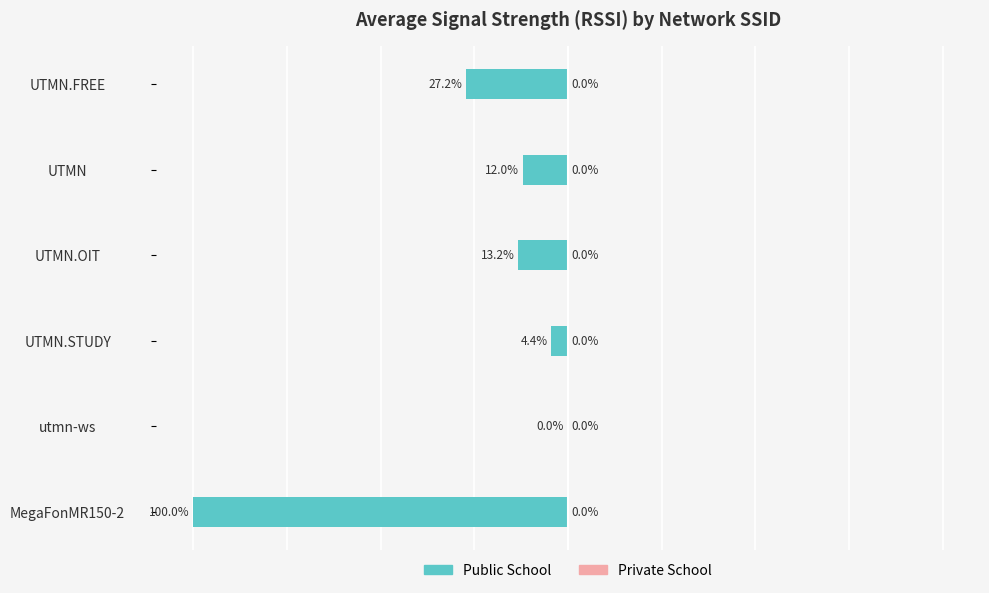

Between UTMN.OIT and utmn-ws, which is larger?

utmn-ws